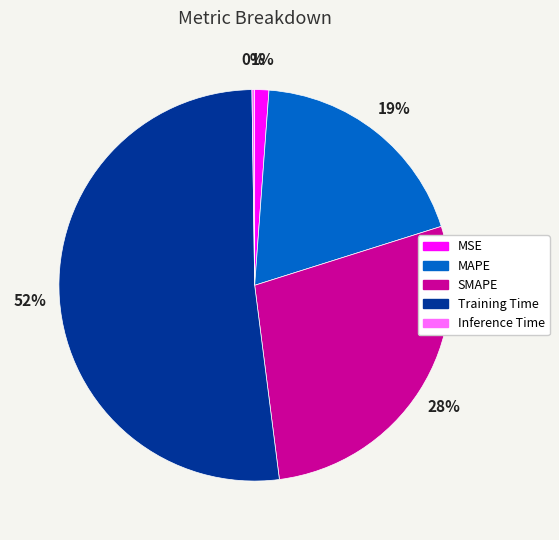

The SMAPE slice represents 38% of the pie. True or false?

False